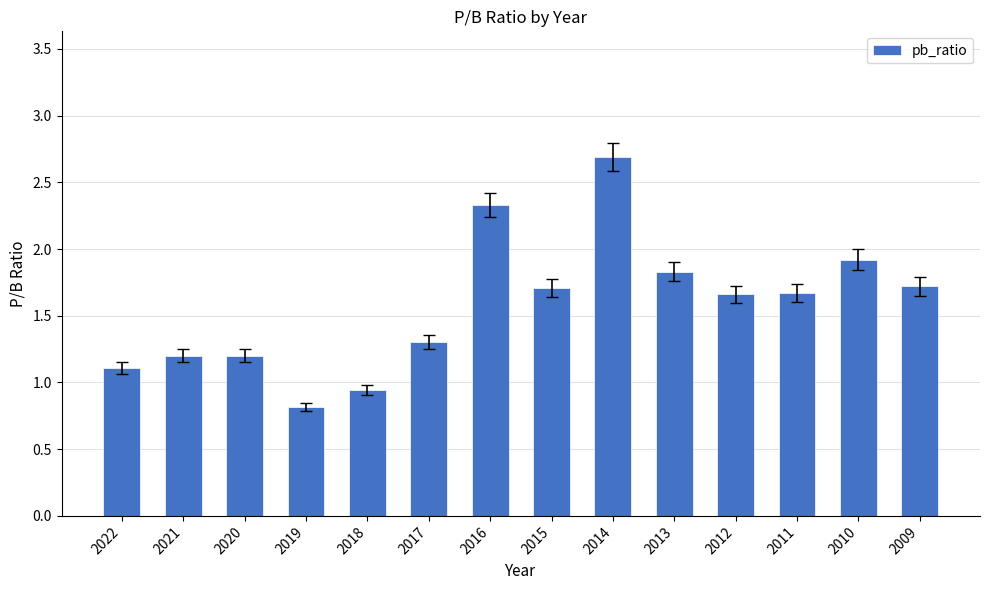

What is the sum of the values at 2020 and 2013?

3.0